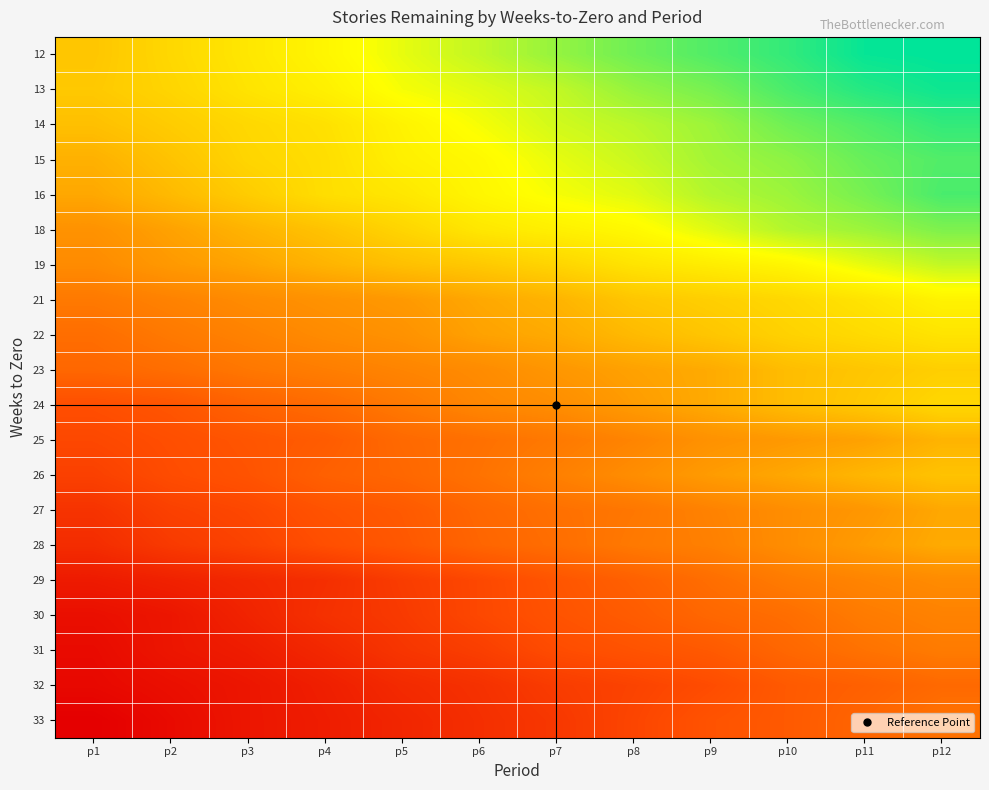

Which has a higher value, p6 or p3?

p3